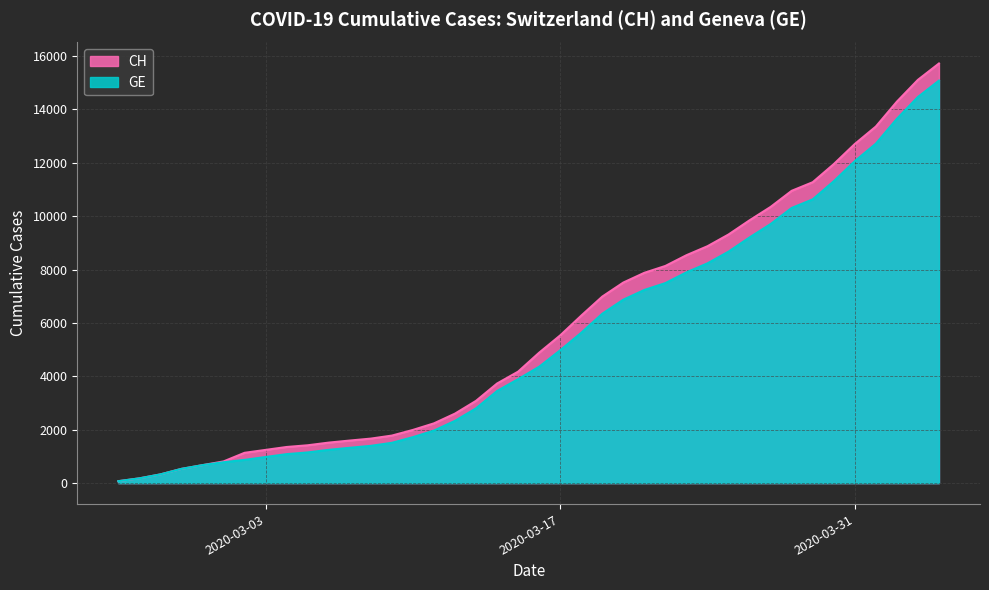

True or false: GE and CH cross at least once.

False